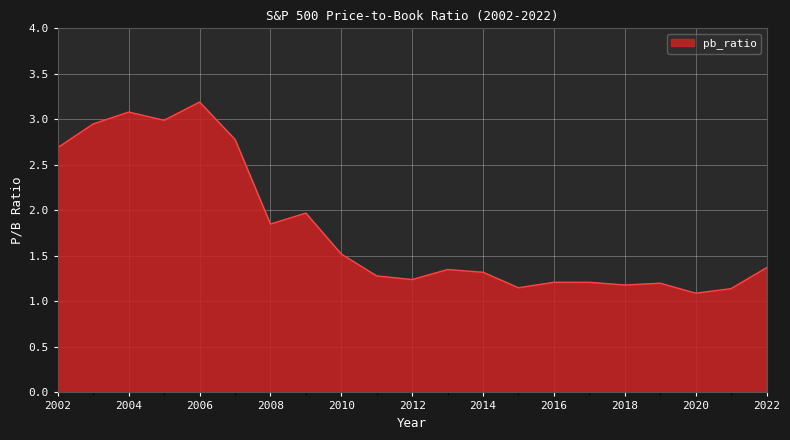

Count the number of data series in this chart.

1